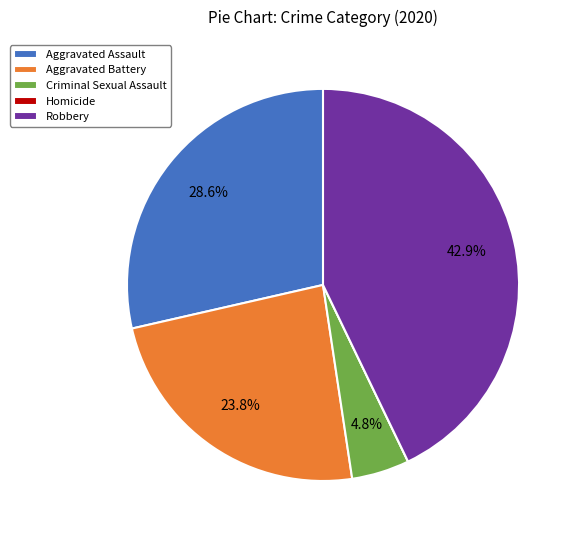

What percentage is the Criminal Sexual Assault slice, to the nearest percent?

5%